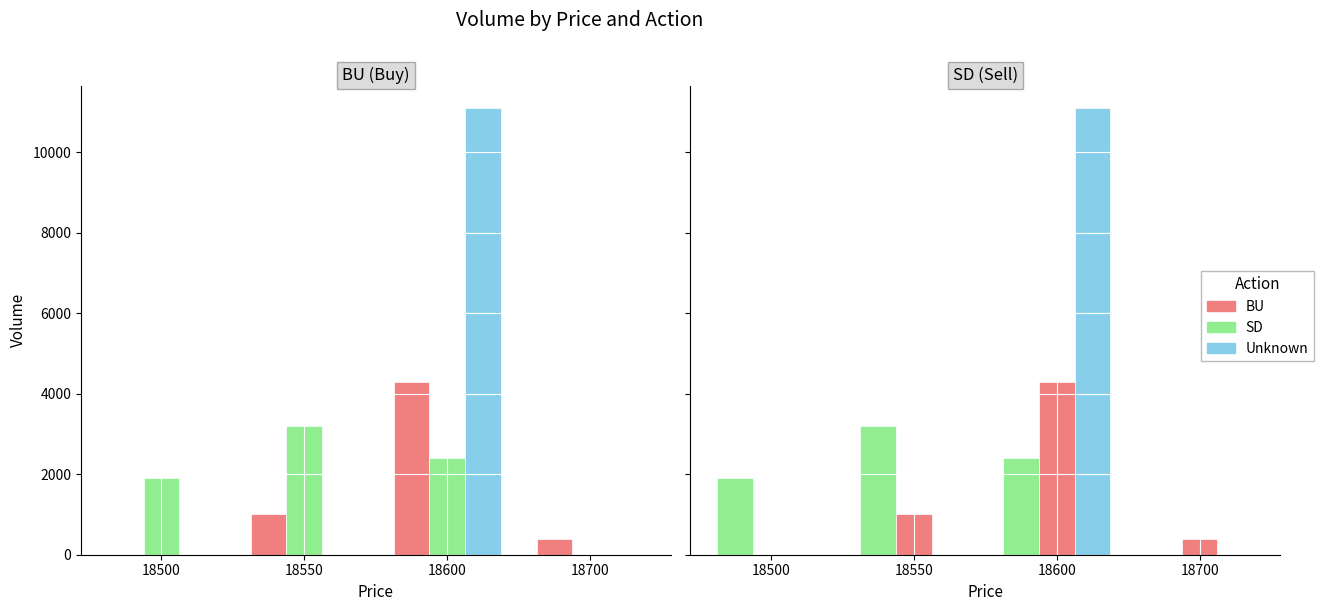

What is the maximum value shown in the chart?

11100